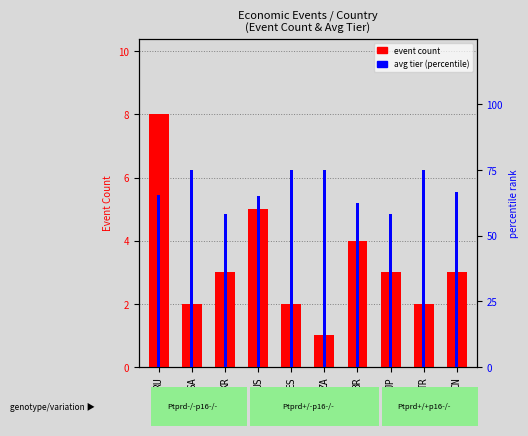

Reading left to right, transcribe all the data shown in this chart.

event count: RU=8.0	SA=2.0	KR=3.0	US=5.0	ES=2.0	ZA=1.0	BR=4.0	JP=3.0	TR=2.0	CN=3.0
avg tier: RU=2.6	SA=3.0	KR=2.3	US=2.6	ES=3.0	ZA=3.0	BR=2.5	JP=2.3	TR=3.0	CN=2.7